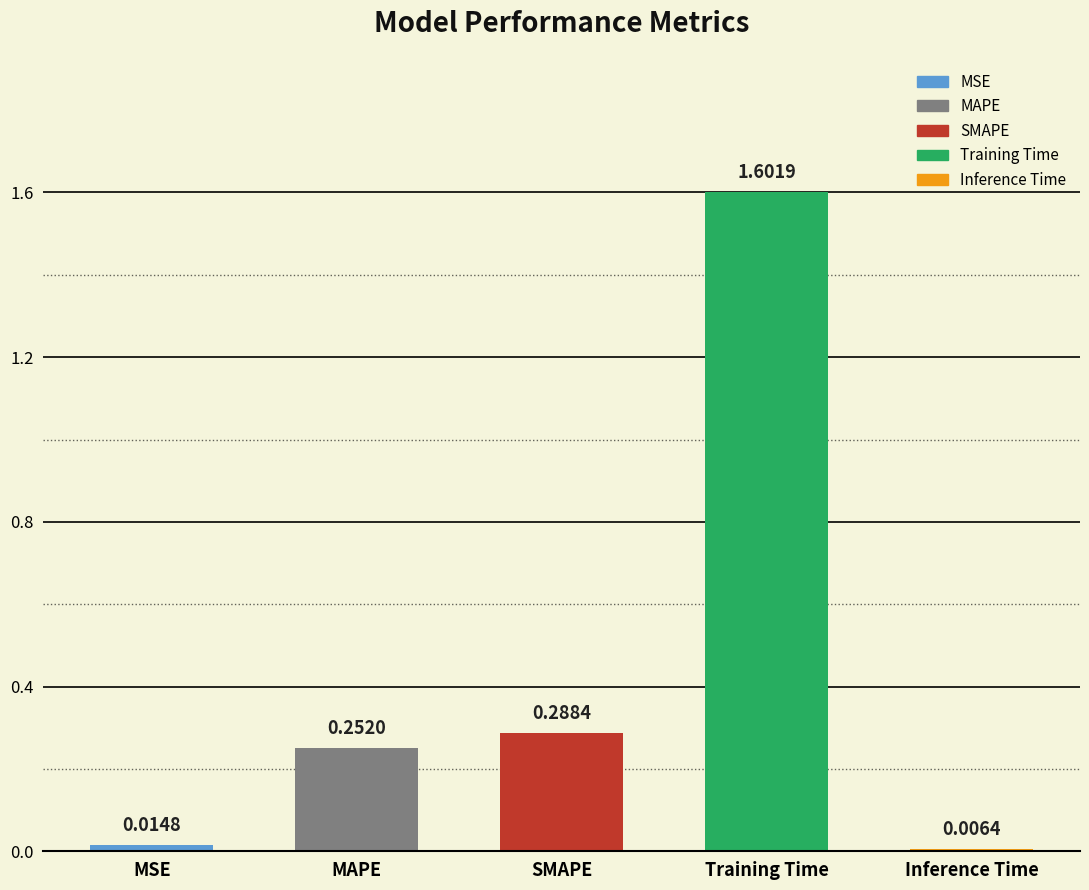

Count the number of data series in this chart.

1